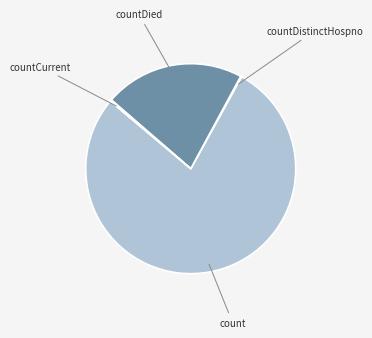

Is there a majority slice in this chart?

Yes